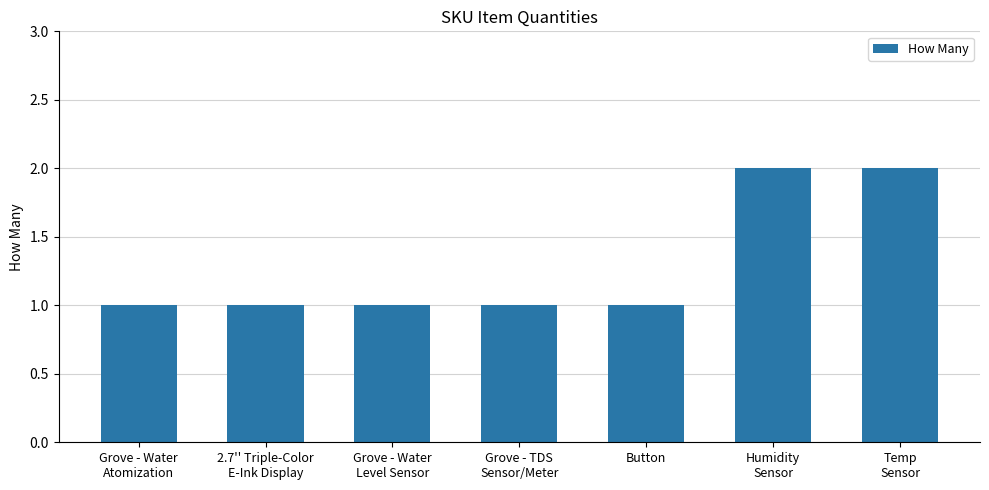

What is the label of the 5th bar from the right?

Grove - Water
Level Sensor